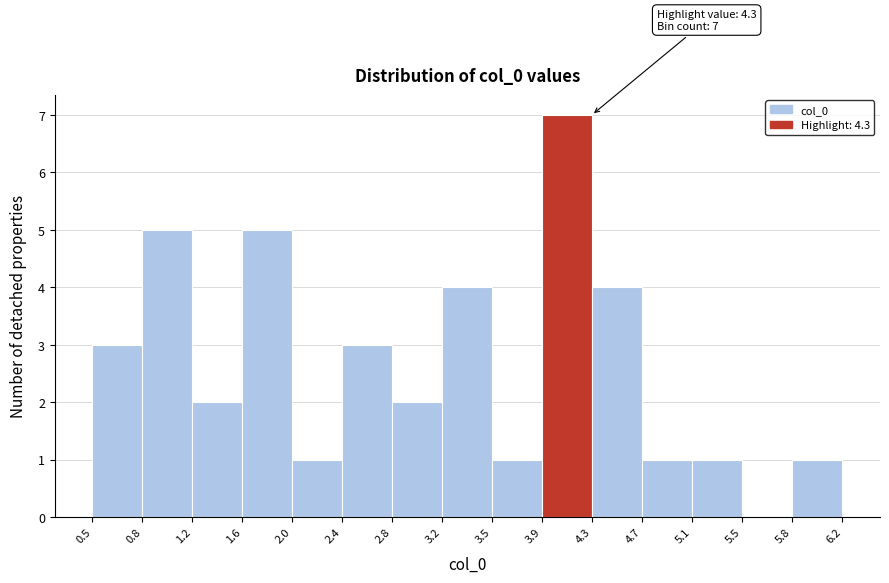

Which range on the x-axis has the tallest bar?

3.9 to 4.3